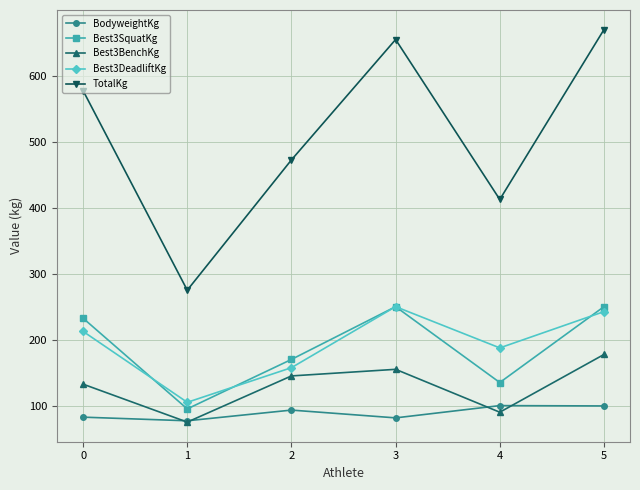

True or false: BodyweightKg and Best3DeadliftKg cross at least once.

False